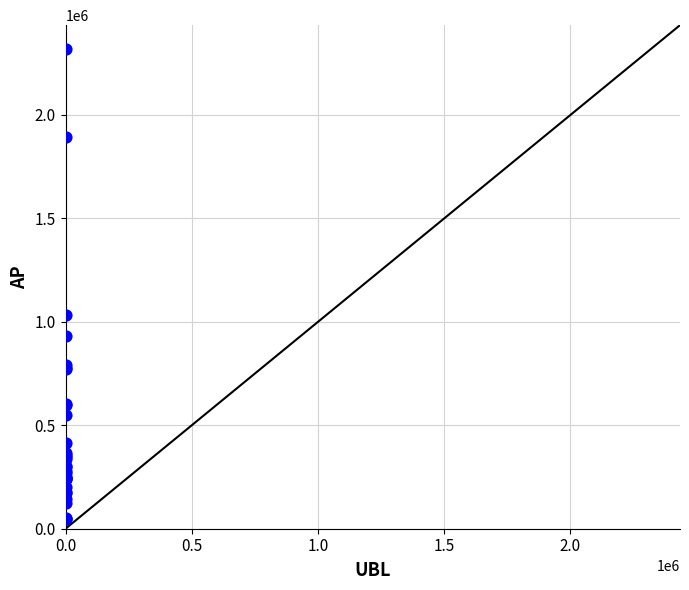

What Y value in the scatter plot is closest to 1183685?

1032100